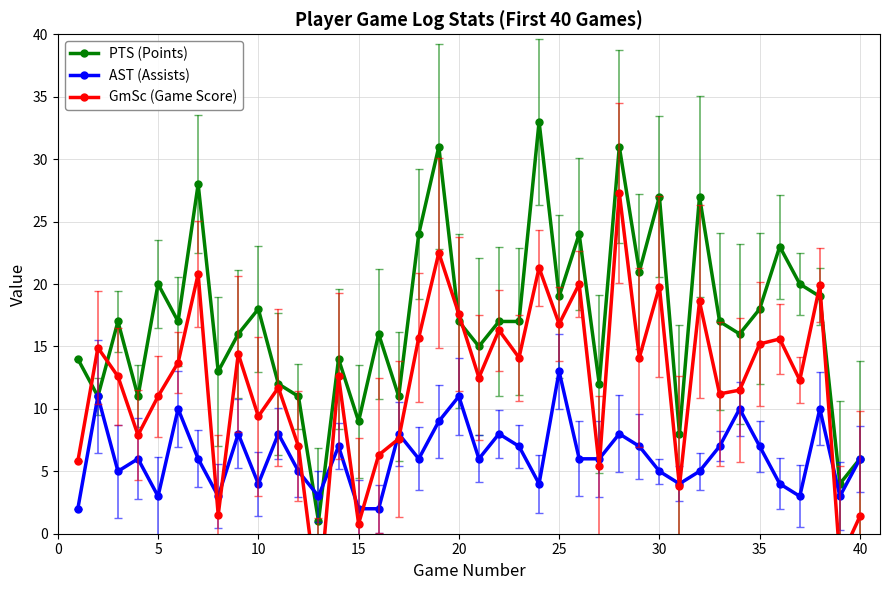

What is the maximum value shown in the chart?

33.0